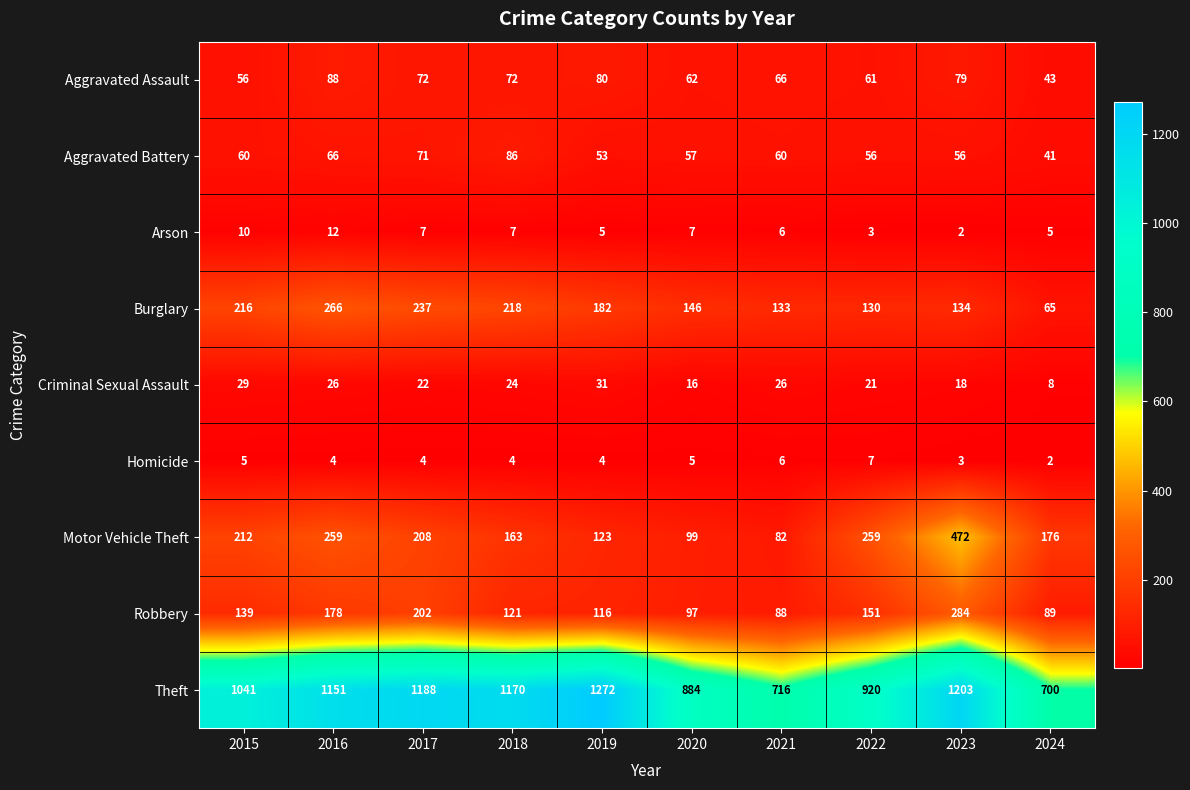

How many data points in Criminal Sexual Assault are less than 24?

5